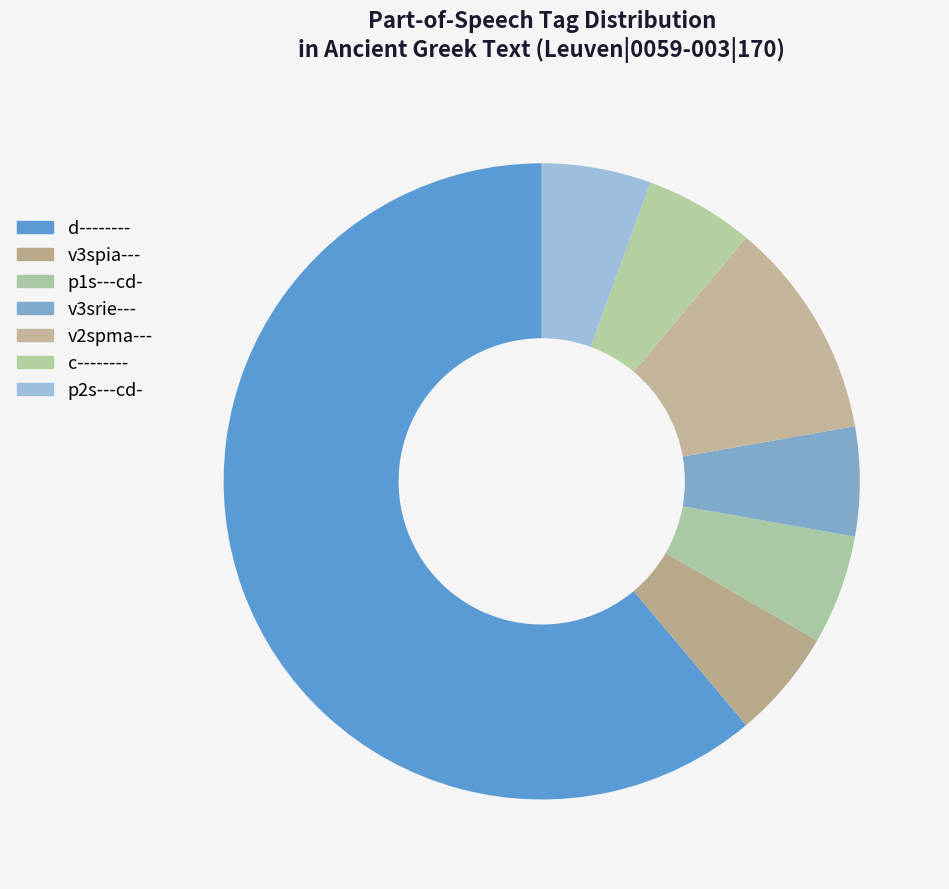

What is the ratio of the value at p2s---cd- to the value at d--------?

0.1